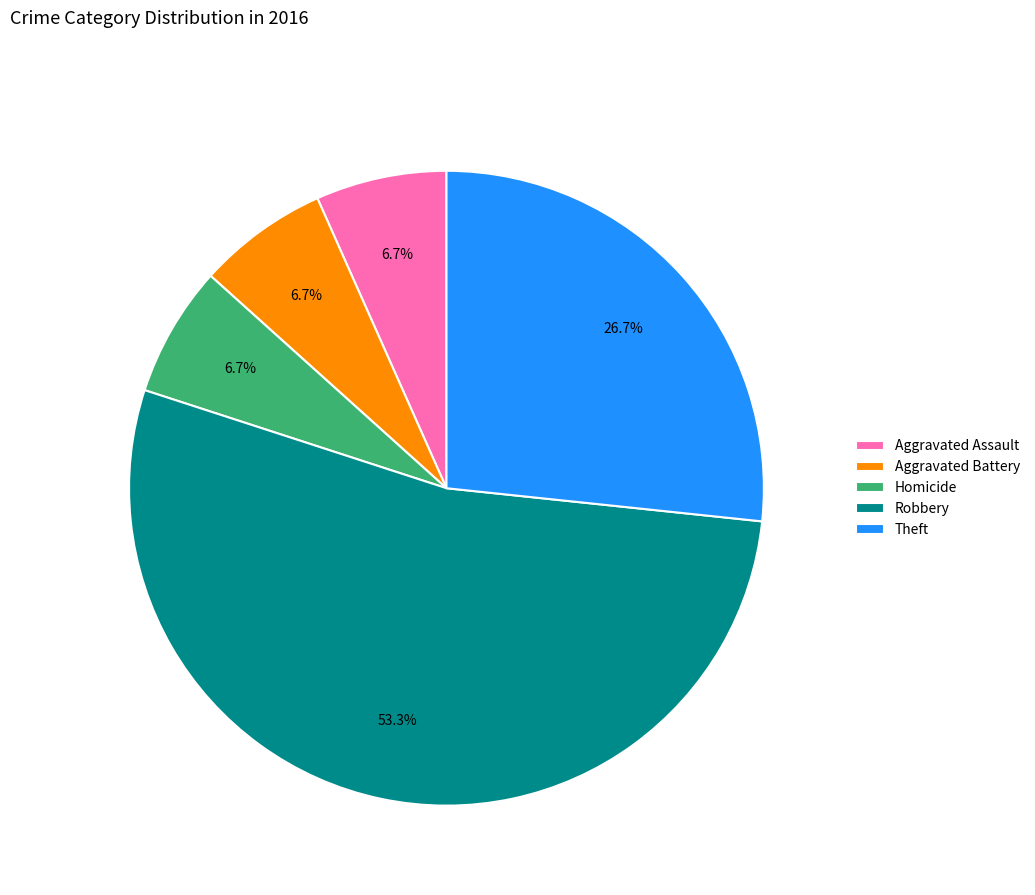

What is the majority slice?

Robbery